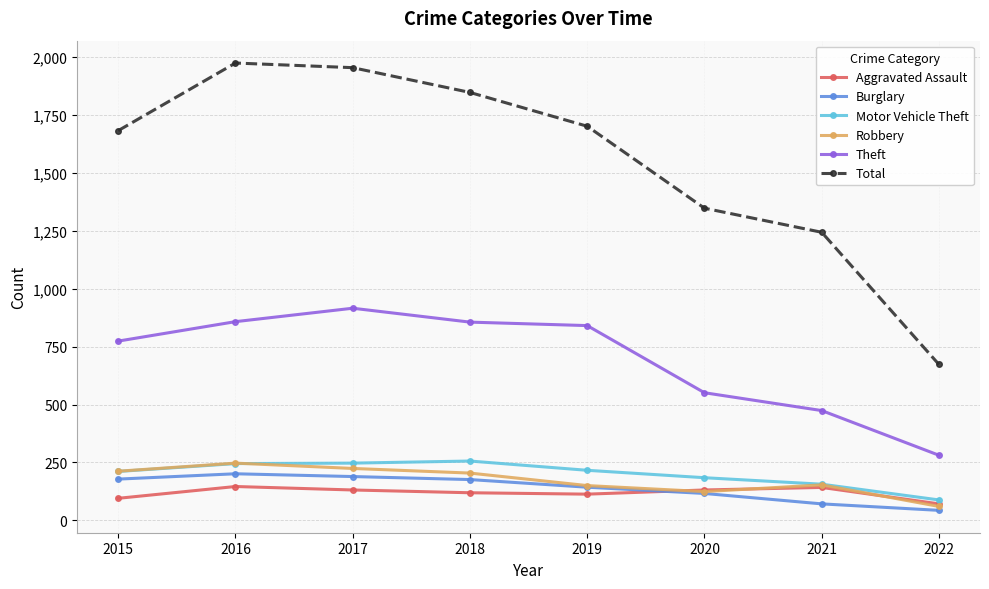

What are all the series names shown in the legend?

Aggravated Assault, Burglary, Motor Vehicle Theft, Robbery, Theft, Total